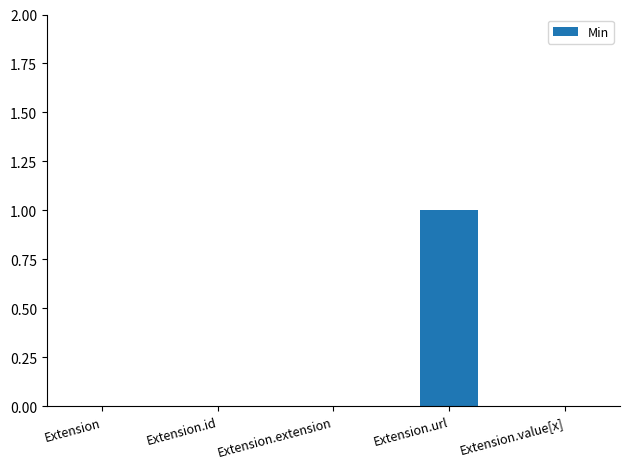

Which has a higher value, Extension.value[x] or Extension.url?

Extension.url